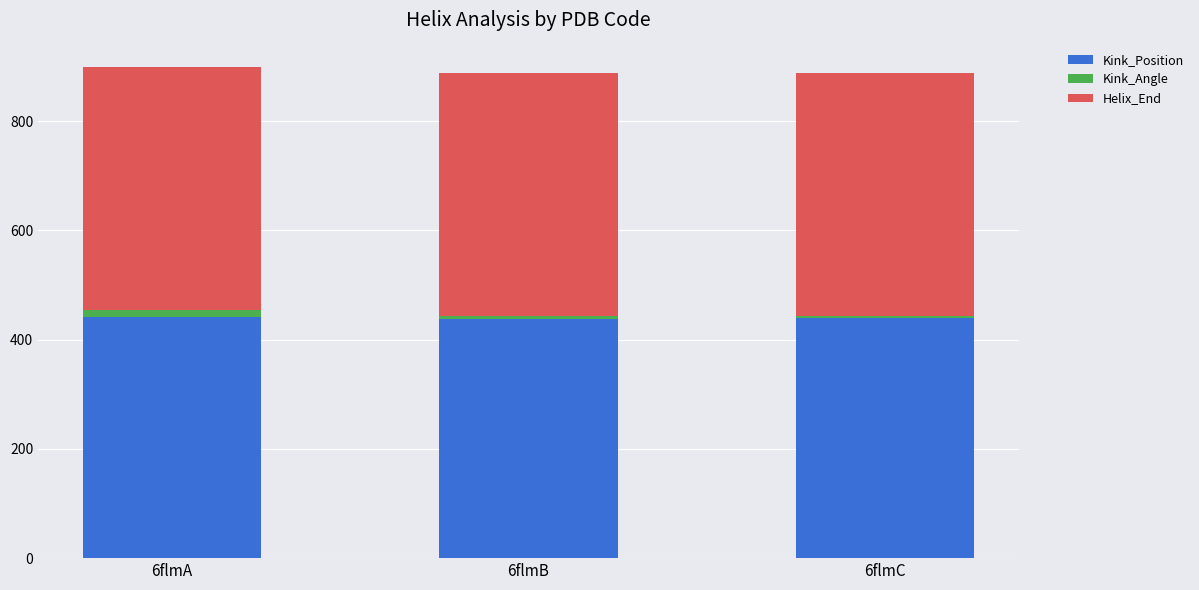

What is the sum of all Kink_Position values?

1318.0